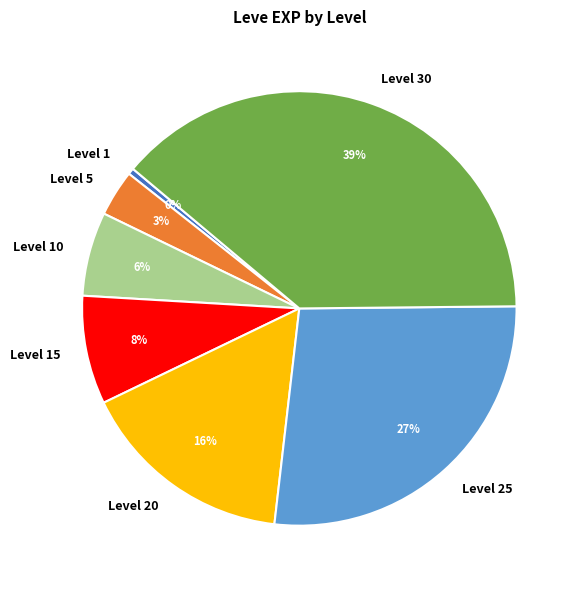

Does Level 30 account for over 50% of the chart?

No